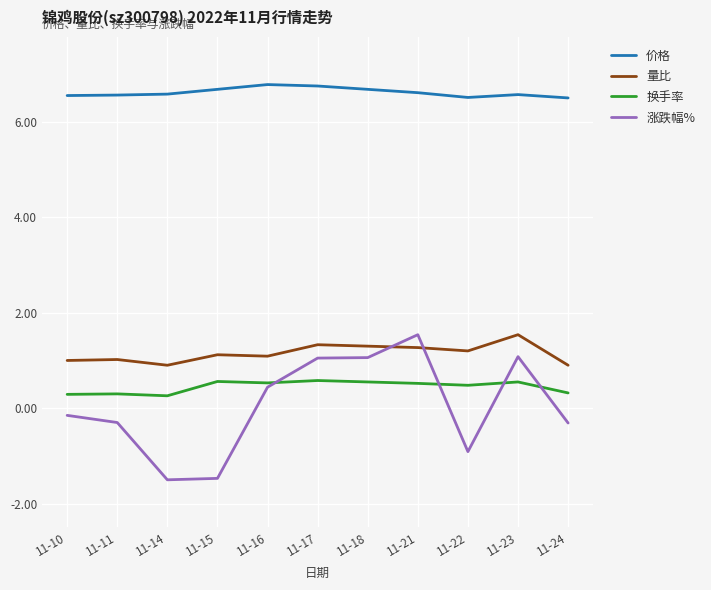

What is the difference between the 换手率 values at 11-18 and 11-14?

0.3